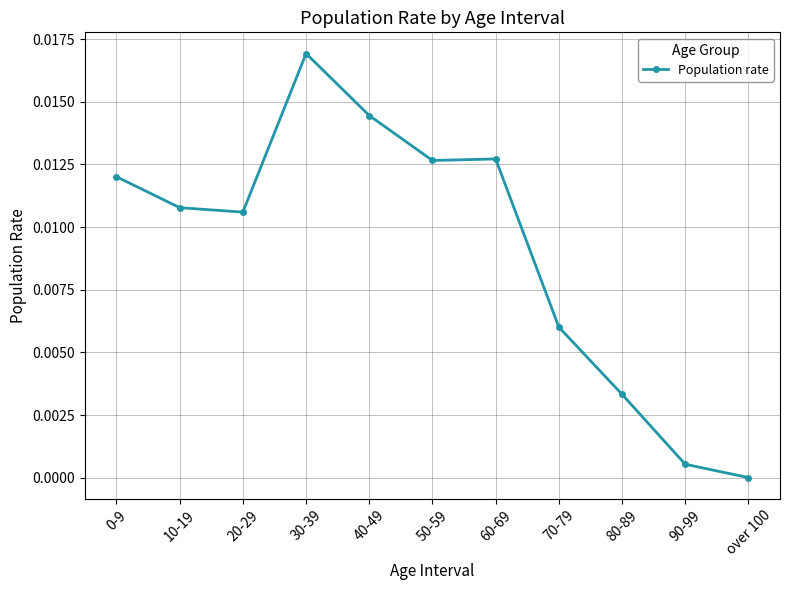

True or false: the data has more than 0 interior local peaks.

True